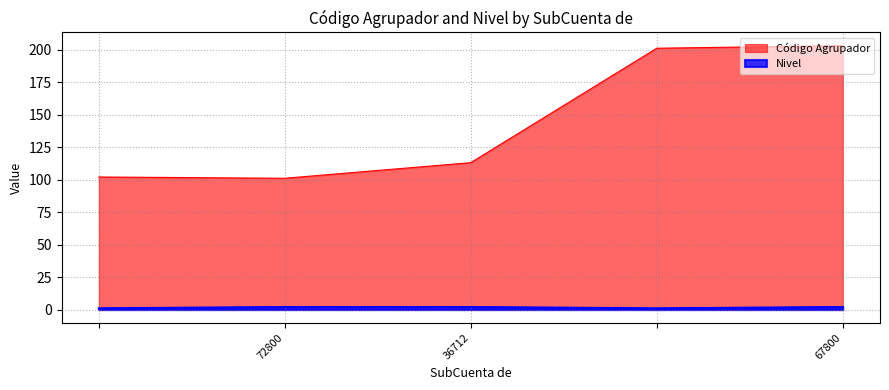

Rank the series by their maximum value, from highest to lowest.

Código Agrupador, Nivel